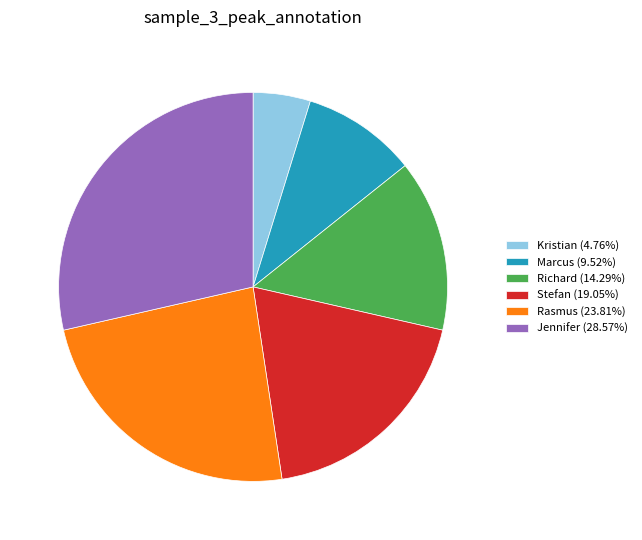

What is the smallest slice in the pie chart?

Kristian